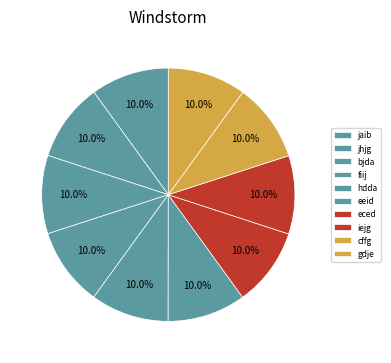

Rank the categories by value from lowest to highest.

jaib, jhjg, bjda, fiij, hdda, eeid, eced, iejg, cffg, gdje